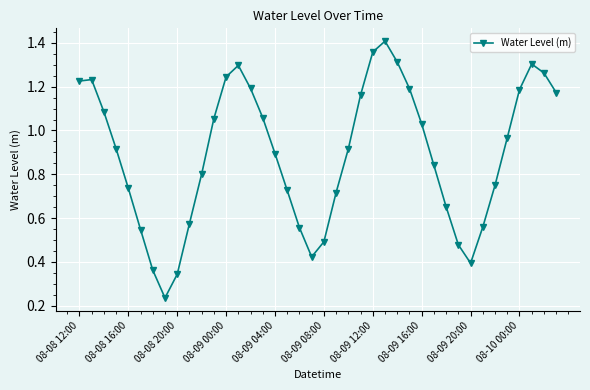

How many points are lower than both their immediate neighbors (excluding endpoints)?

3